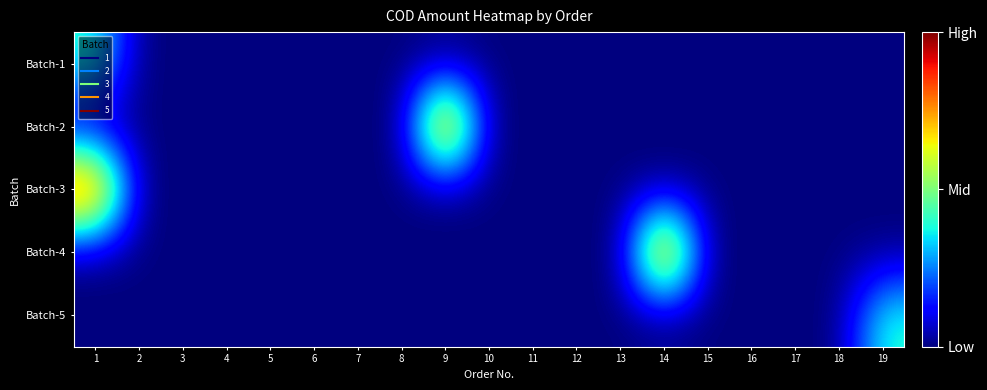

At how many categories does at least one series exceed 305?

3